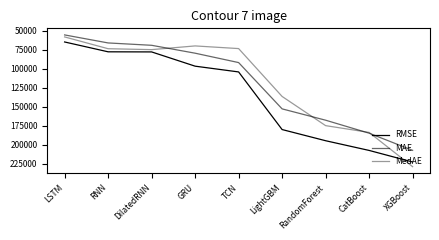

Is this an area chart (filled region under the line)?

No